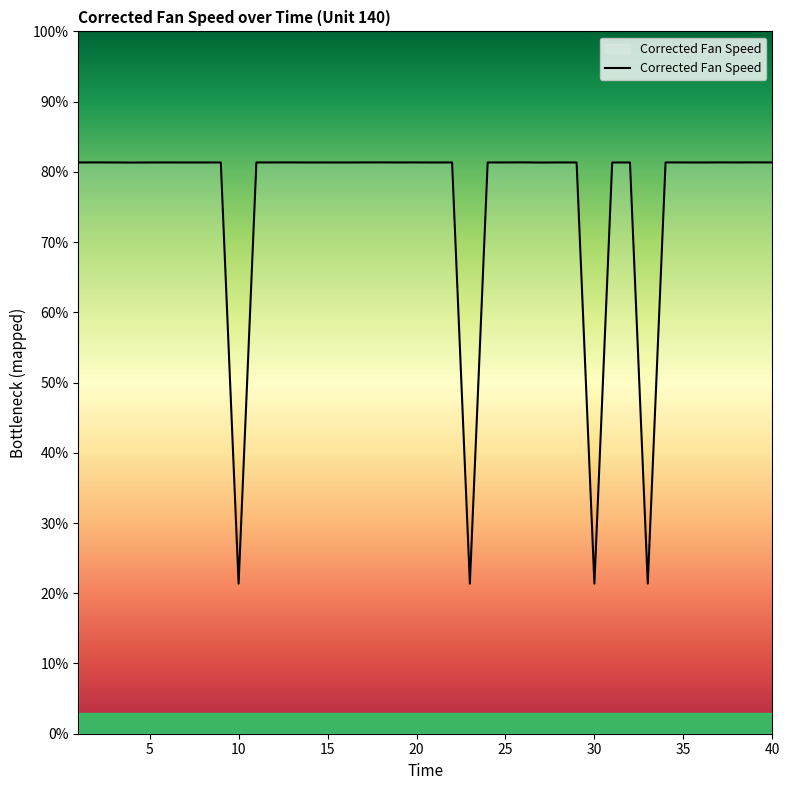

Reading right to left, transcribe all the data shown in this chart.

2388.0	2388.1	2388.0	2388.1	2388.0	2388.0	2388.1	2028.3	2388.0	2388.0	2028.2	2388.0	2388.0	2387.9	2388.1	2388.0	2388.0	2028.2	2388.1	2388.0	2388.1	2388.0	2388.1	2388.1	2388.0	2388.0	2388.0	2388.1	2388.0	2388.0	2028.2	2388.0	2388.0	2388.0	2388.0	2388.0	2387.9	2388.0	2388.1	2388.0